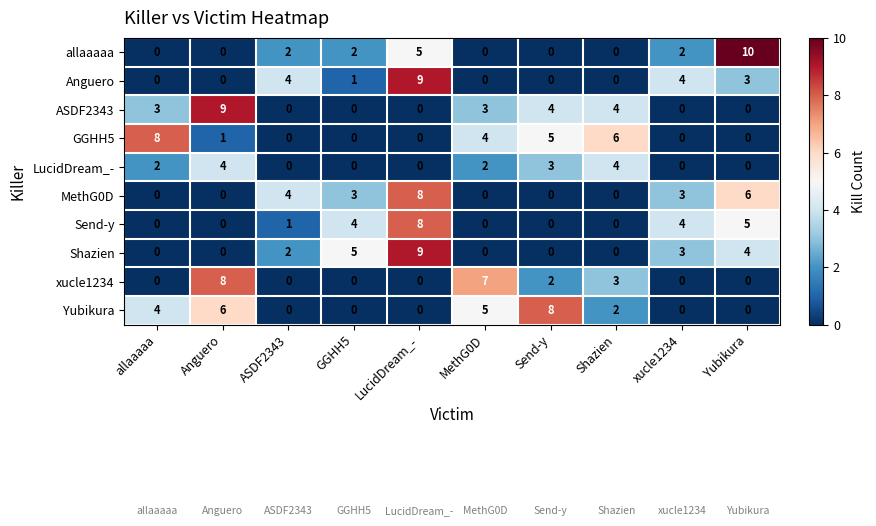

Which series has the largest range (max minus min)?

allaaaaa